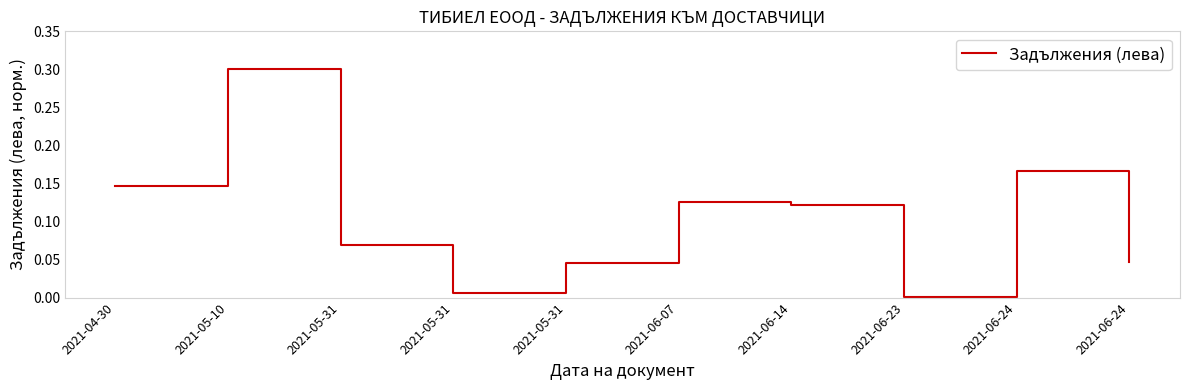

Rank the categories by value from highest to lowest.

2021-05-10, 2021-06-24, 2021-04-30, 2021-06-07, 2021-06-14, 2021-05-31, 2021-06-24, 2021-05-31, 2021-05-31, 2021-06-23